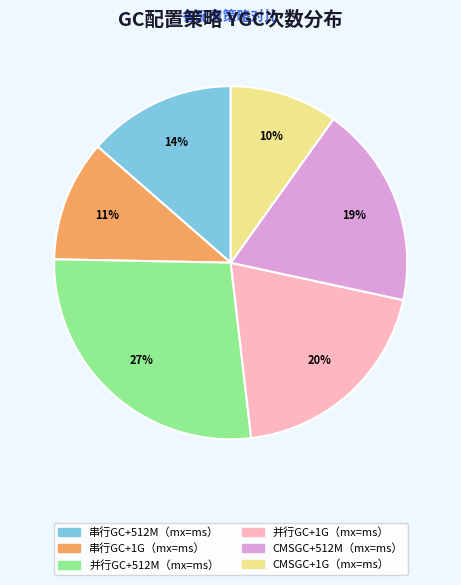

Which slice is the largest?

并行GC+512M（mx=ms）